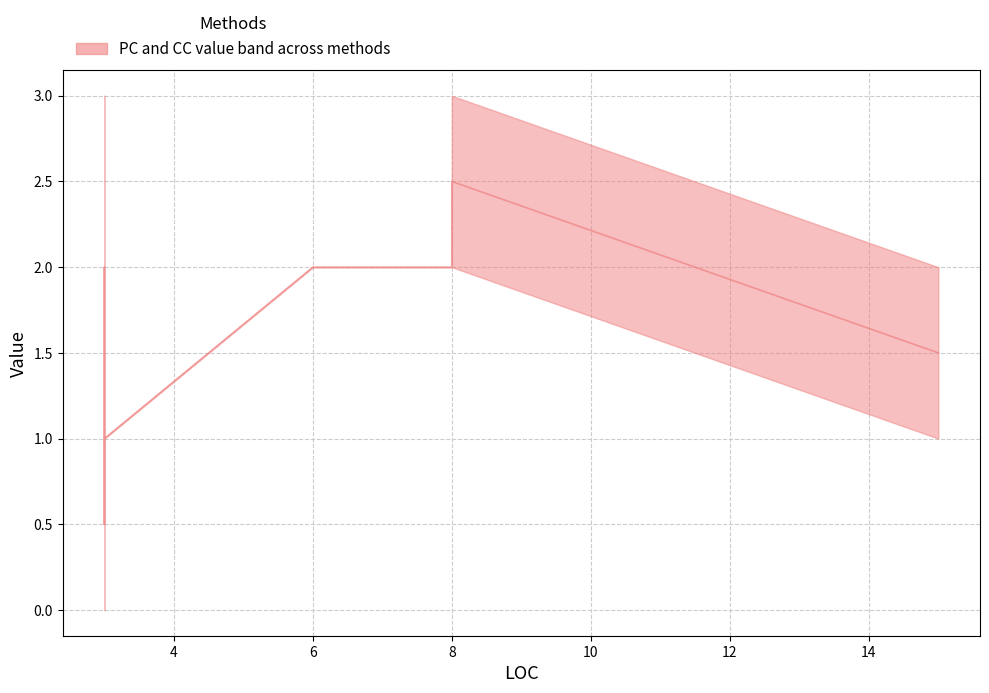

Which series ends up on top after the final intersection of CC and PC?

PC